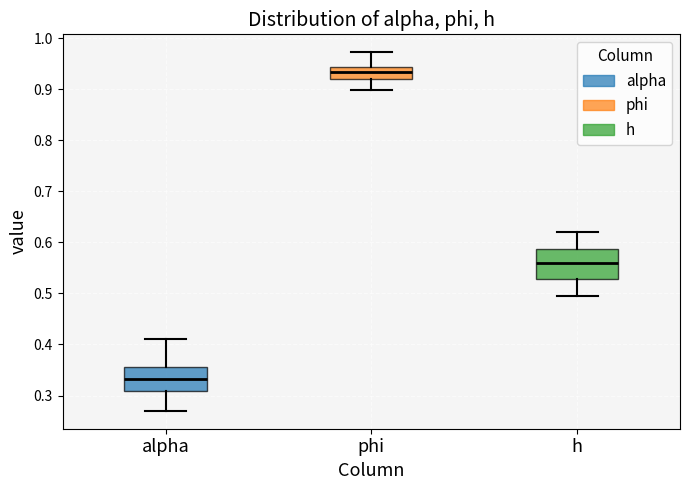

Comparing the boxes themselves (not the whiskers), which one is the tallest?

h